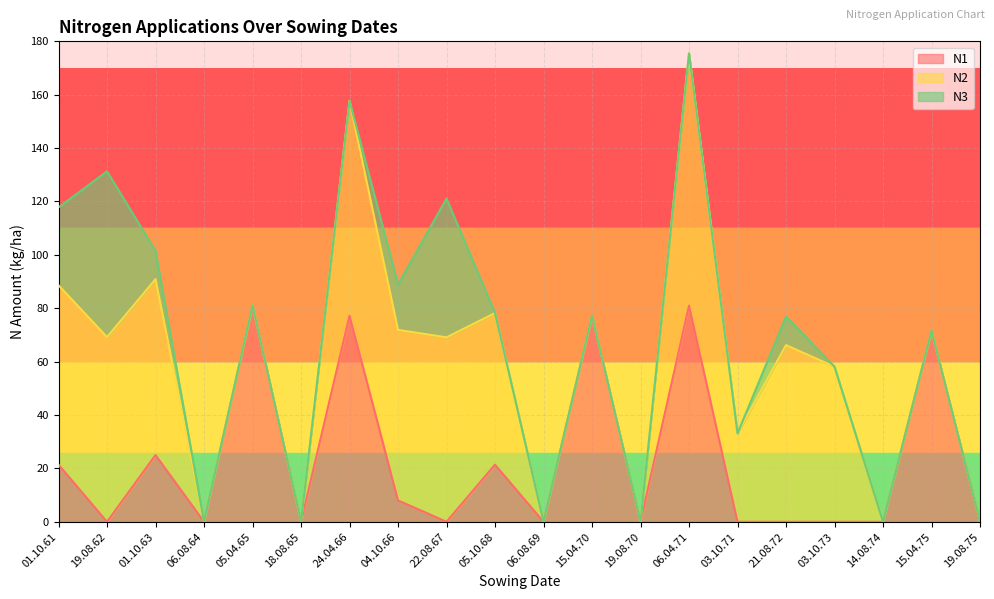

What is the greatest value displayed?

94.5